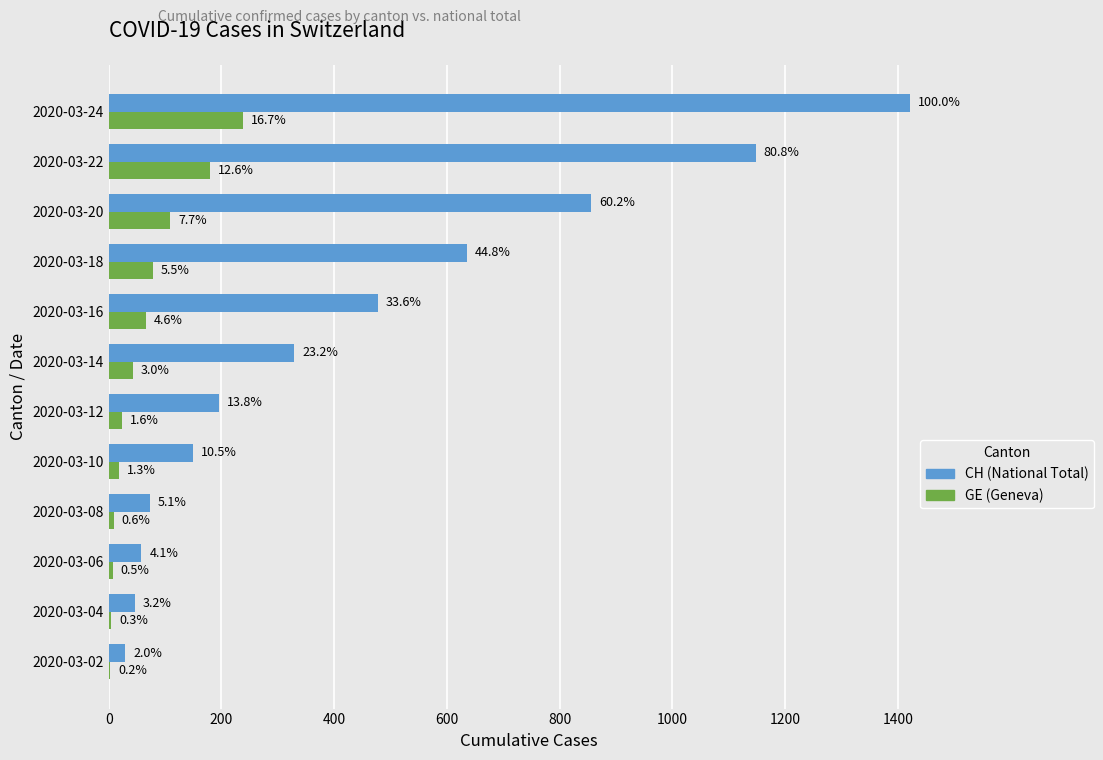

What are all the series names shown in the legend?

CH (National Total), GE (Geneva)